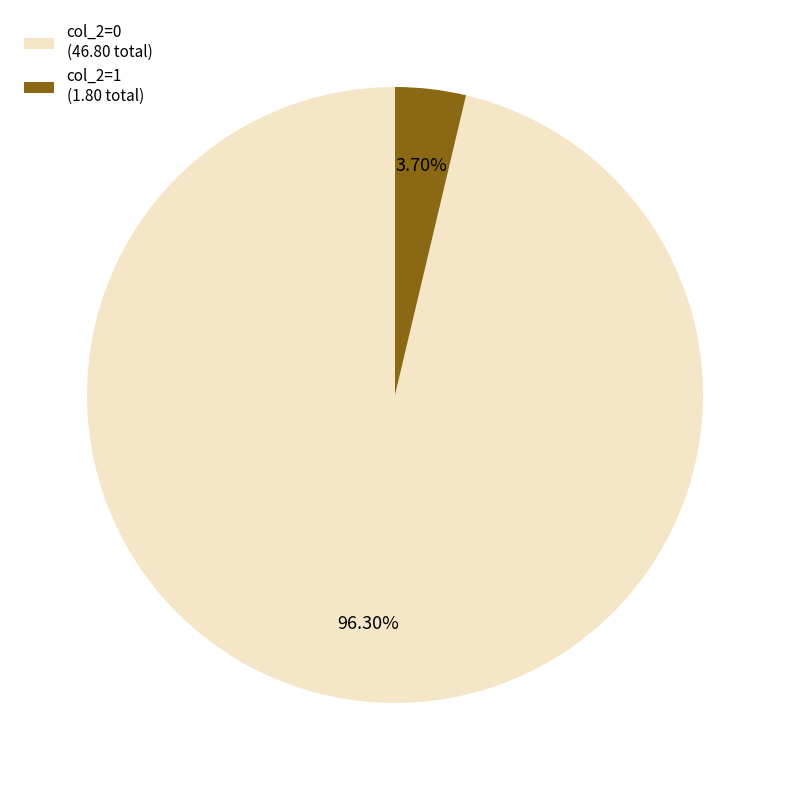

What is the ratio of the value at col_2=0 (46.80 total) to the value at col_2=1 (1.80 total)?

26.0